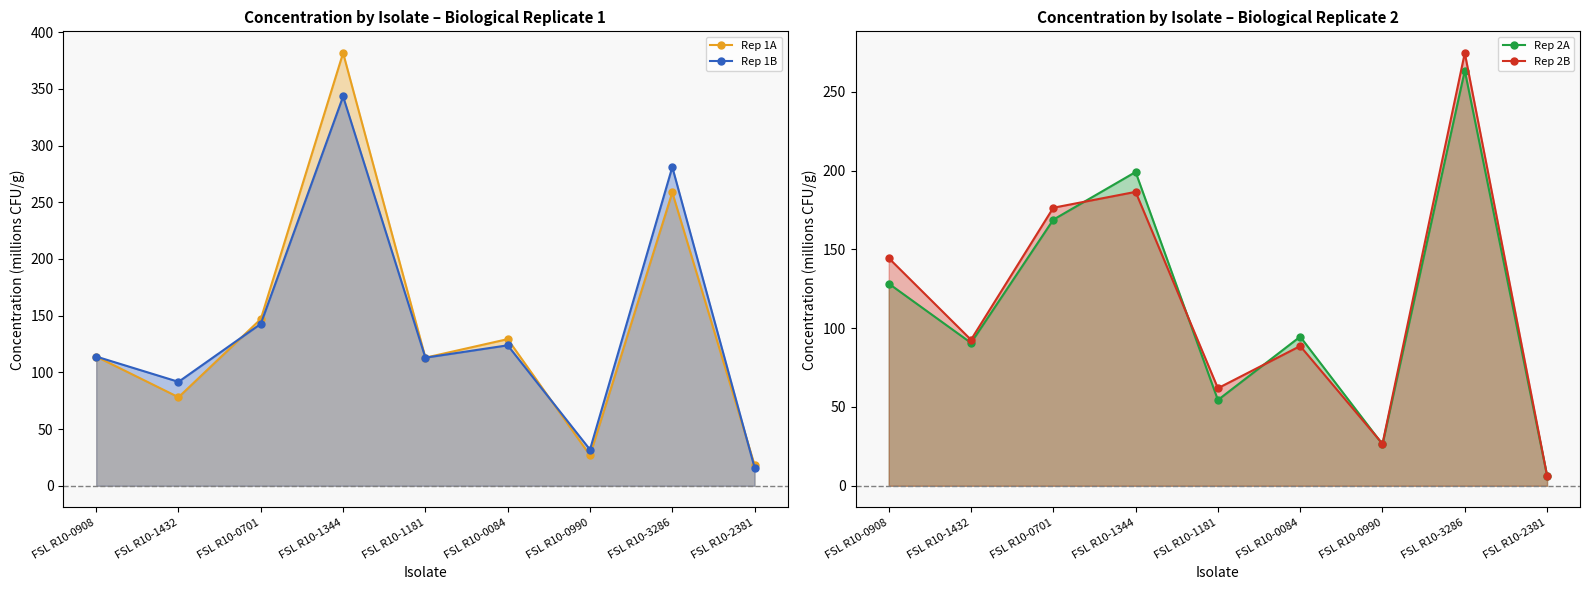

What are all the series names shown in the legend?

Rep 1A, Rep 1B, Rep 2A, Rep 2B